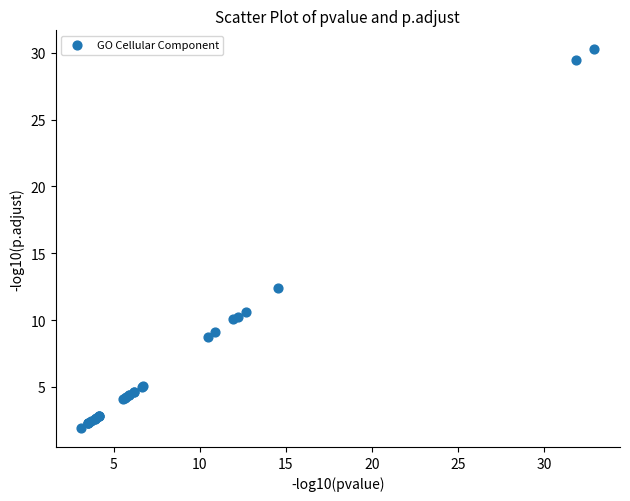

What Y value in the scatter plot is closest to 16?

12.4